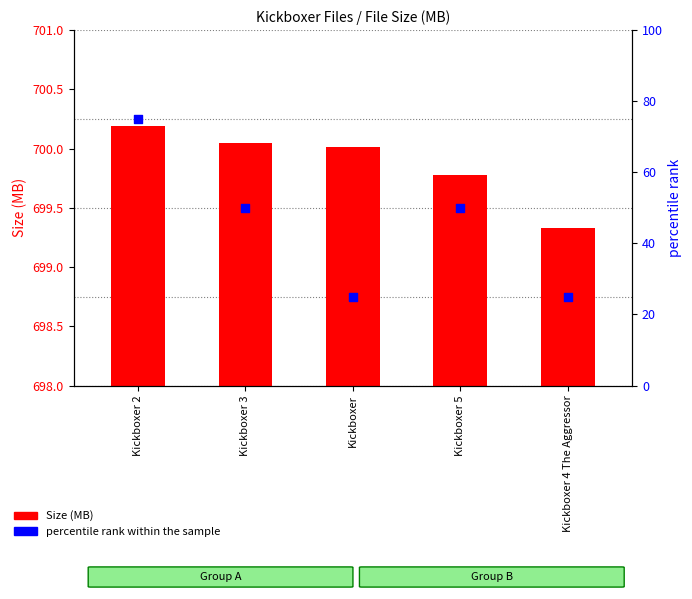

At how many categories does at least one series exceed 51?

1